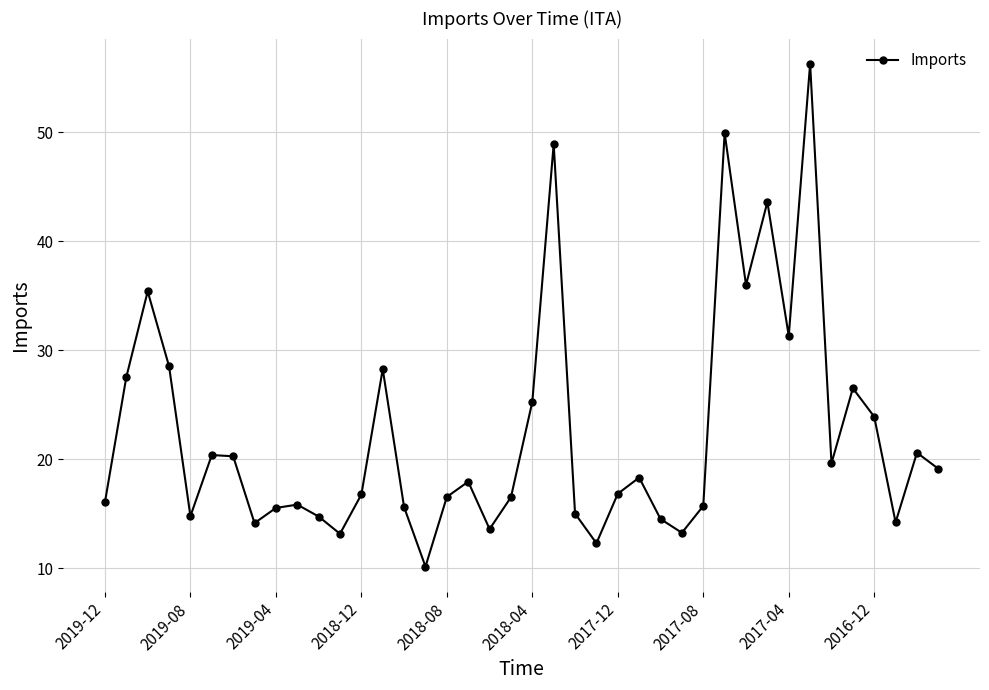

What is the difference between the maximum and minimum values?

46.2